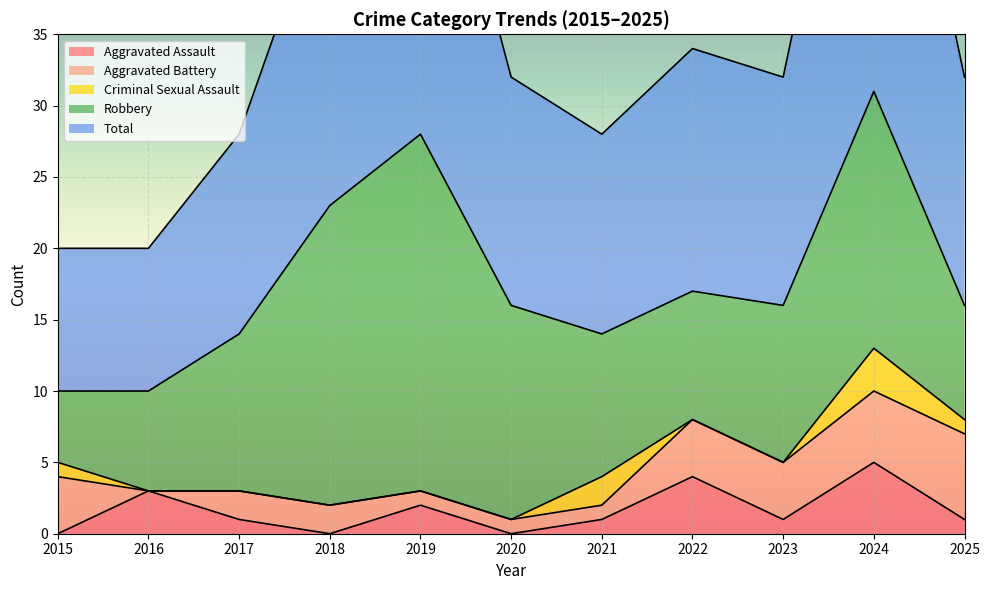

The Aggravated Battery series shows 7 at 2024. True or false?

False